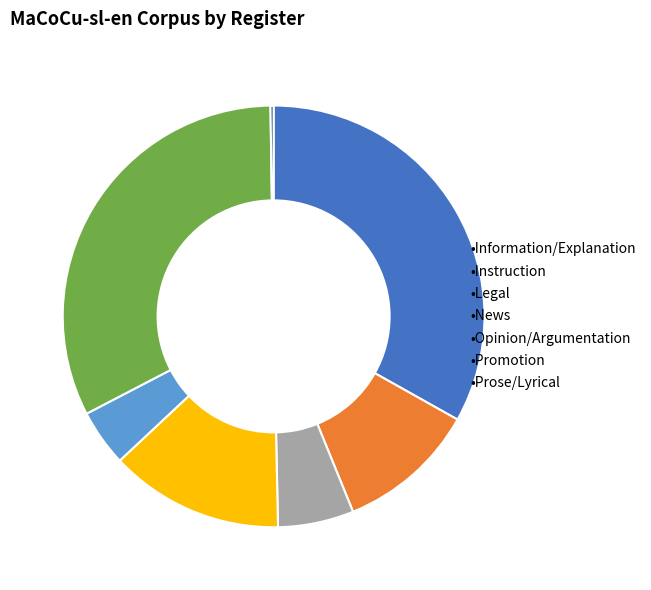

Is there a majority slice in this chart?

No